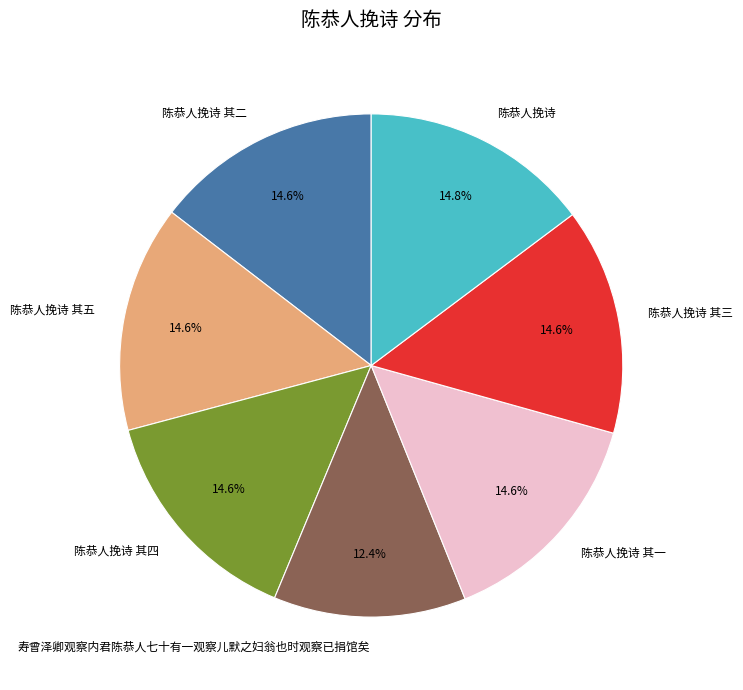

Is 陈恭人挽诗 the majority of the pie?

No